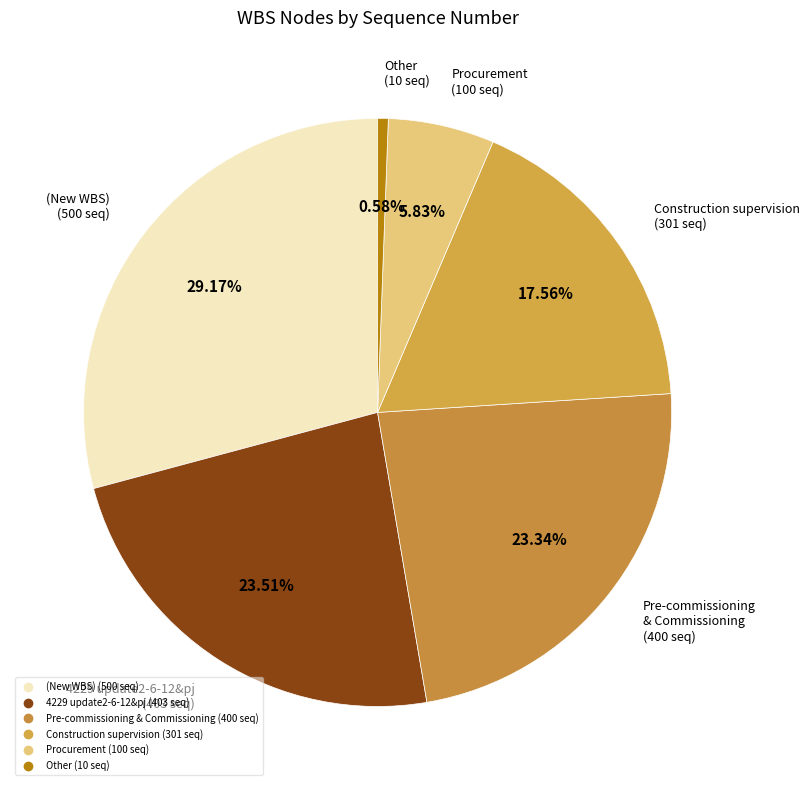

Is there any slice that represents more than half of the pie?

No